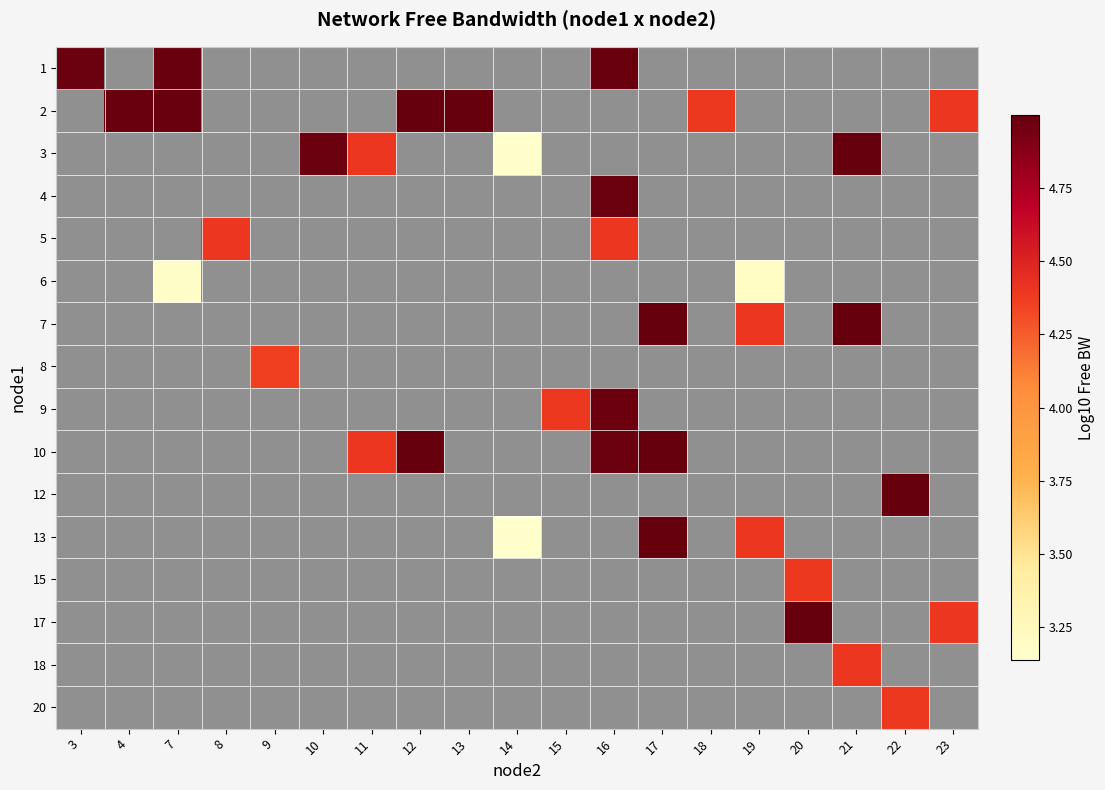

Which label corresponds to the smallest value in the chart?

14